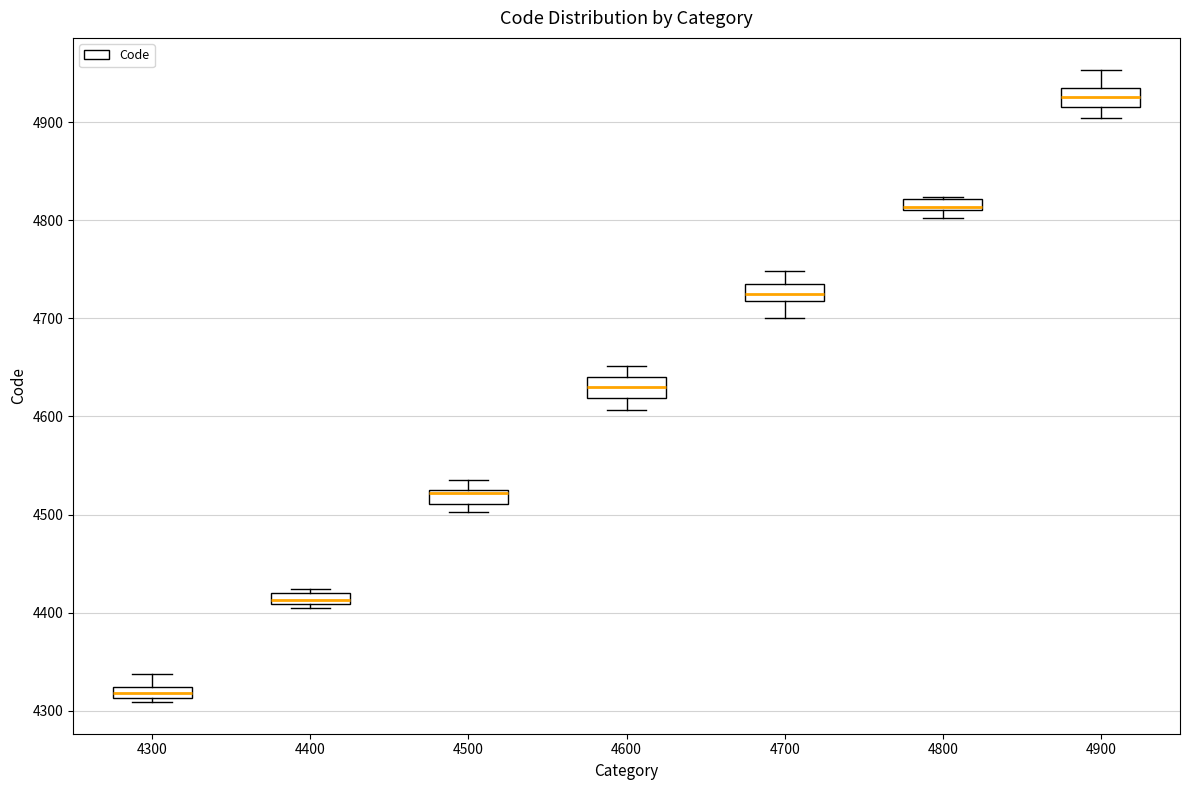

Which box's median line is the highest?

4900